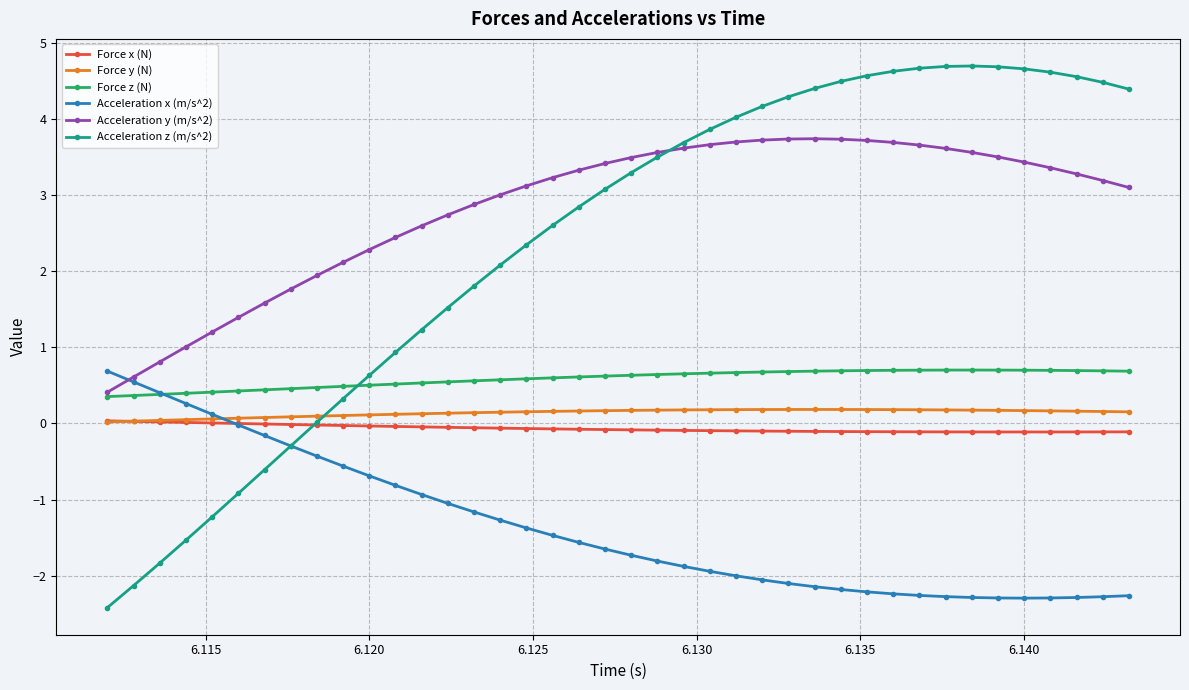

Which series has the largest range (max minus min)?

Acceleration z (m/s^2)